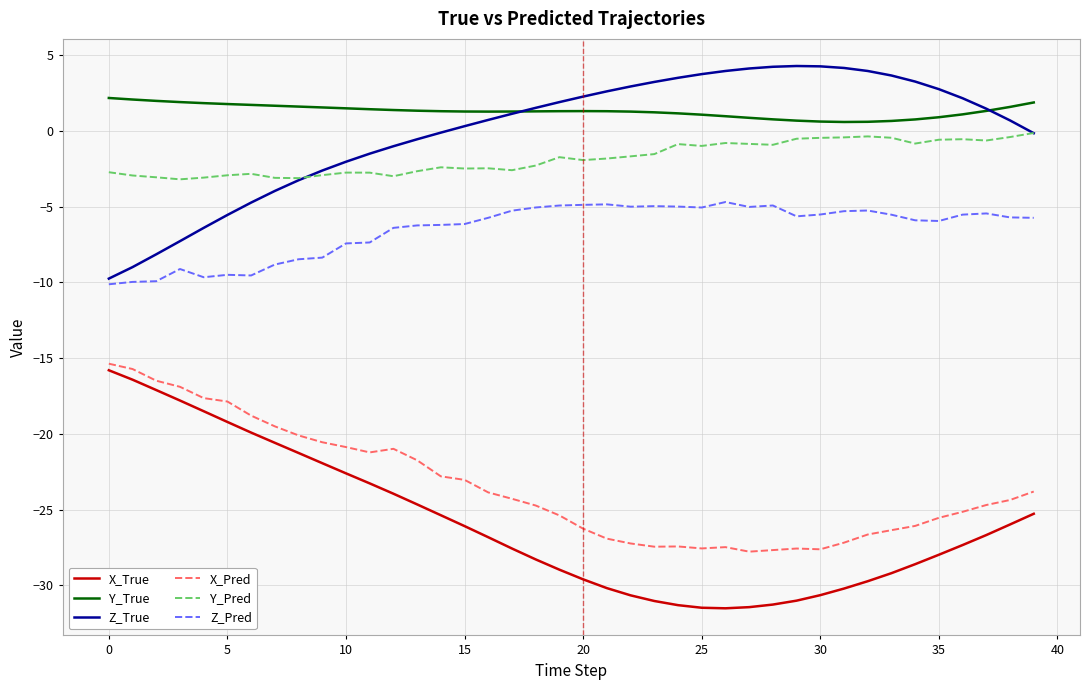

What is the difference between the maximum and minimum values in the X_Pred series?

12.4